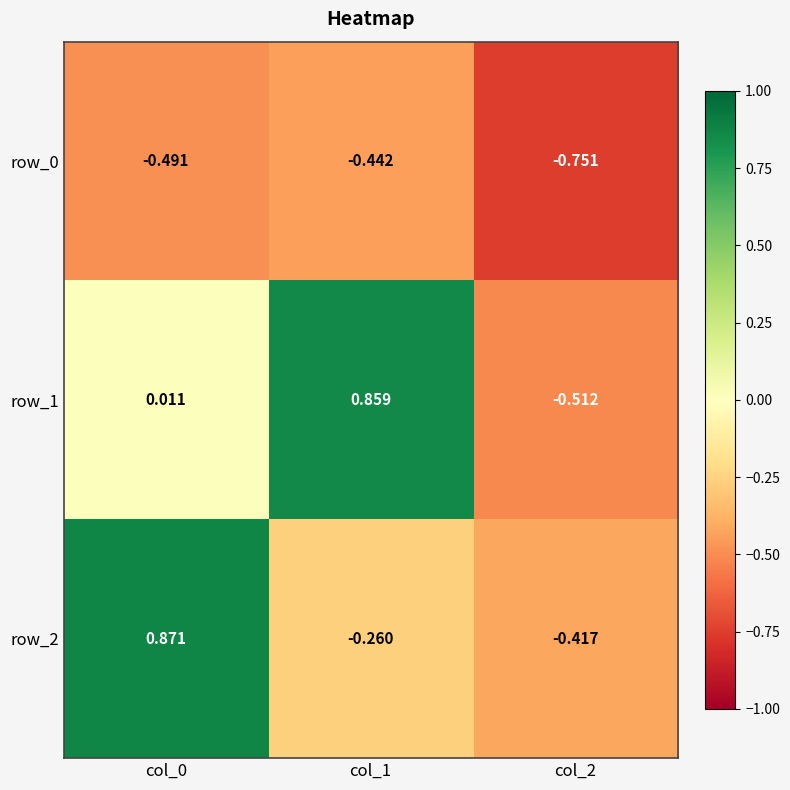

The value of row_2 at col_0 is 0.9. True or false?

True